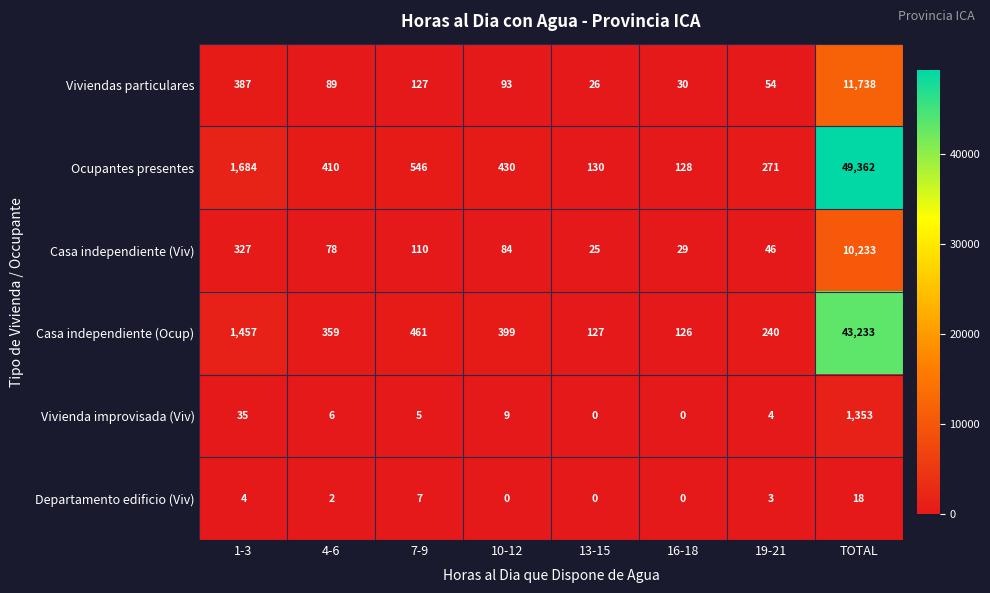

Rank the series by their maximum value, from lowest to highest.

Departamento edificio (Viv), Vivienda improvisada (Viv), Casa independiente (Viv), Viviendas particulares, Casa independiente (Ocup), Ocupantes presentes